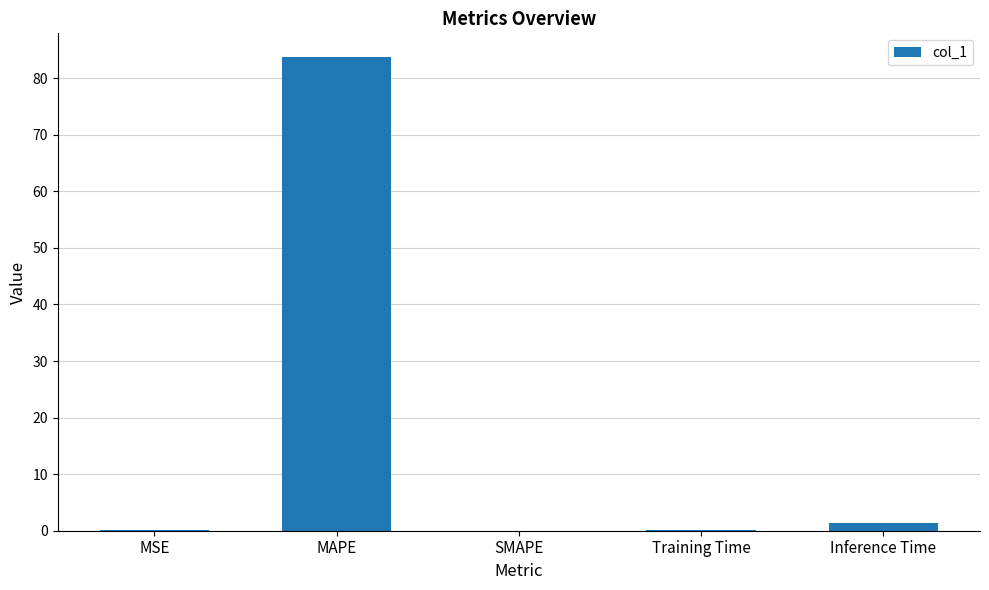

Between MAPE and Inference Time, which is larger?

MAPE